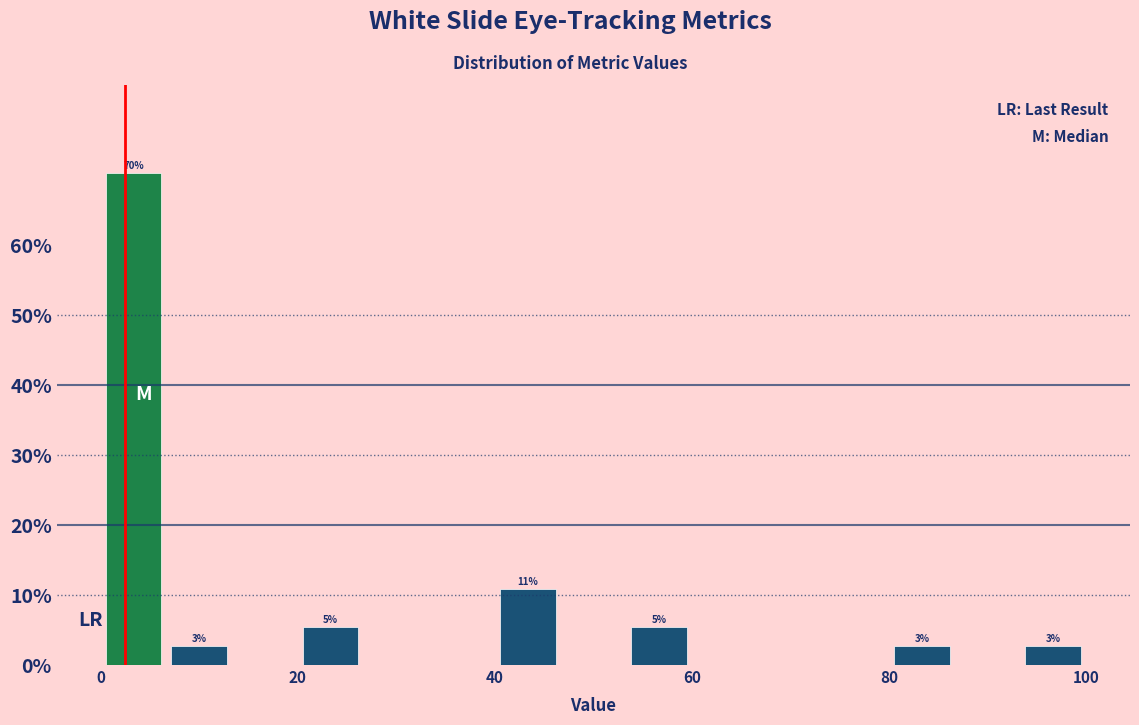

Around what value on the x-axis is the tallest bar? Give the approximate position of its centre, as read against the axis.

4